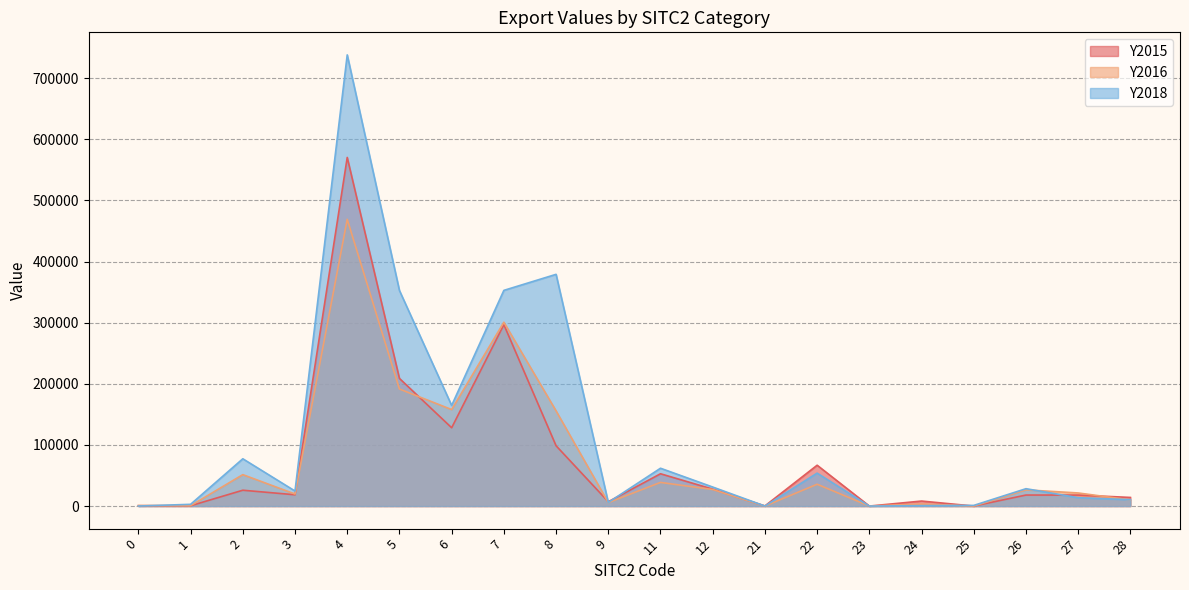

Which category has the highest value in the Y2015 series?

4